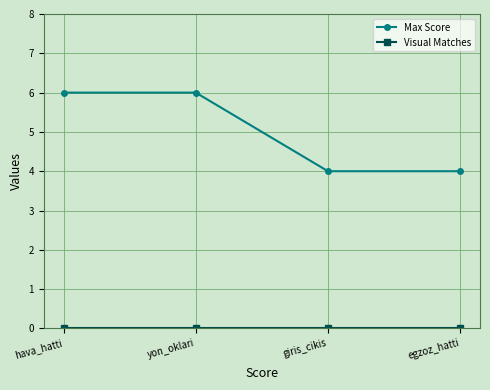

What is the minimum value for Max Score?

4